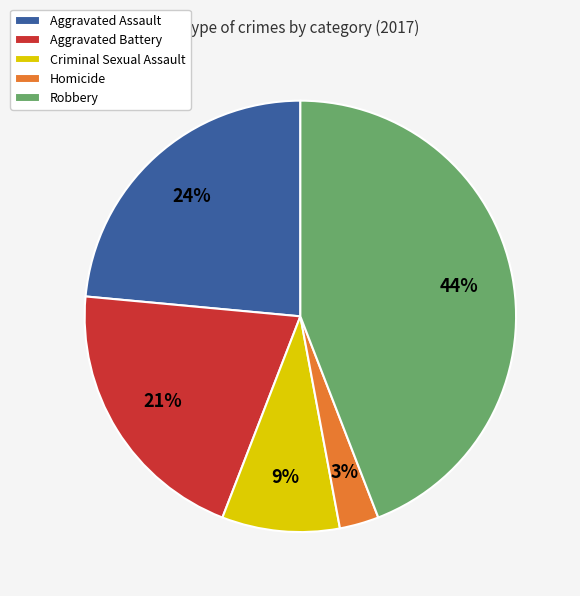

How many slices are in this pie chart?

5